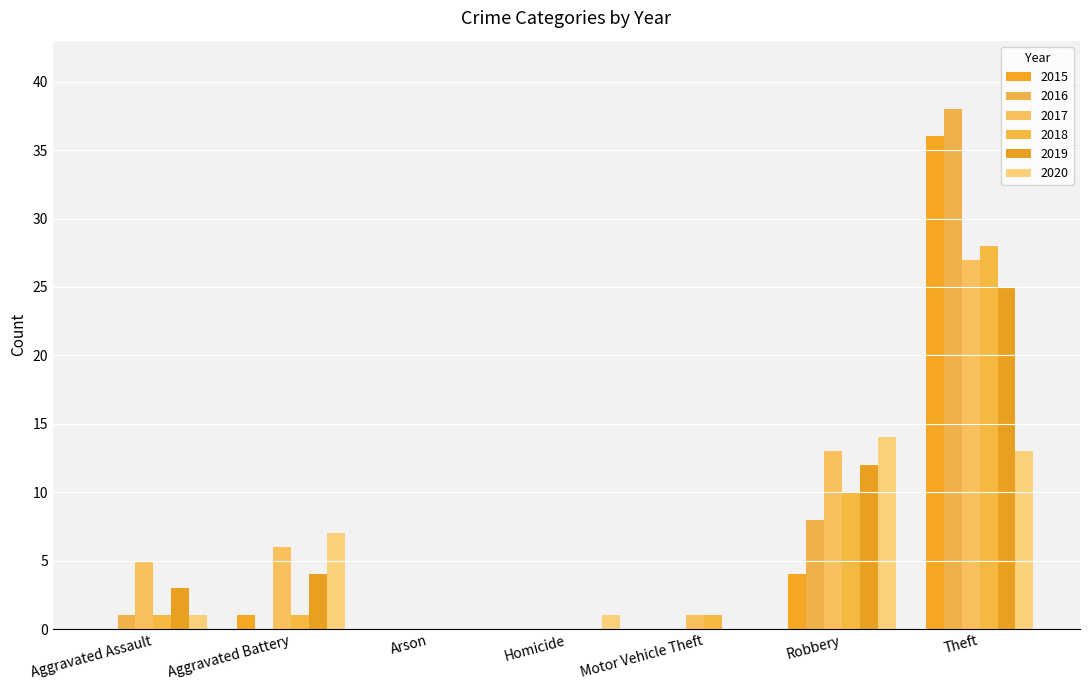

Is the value of 2016 at Robbery greater than the value of 2018 at Arson?

Yes